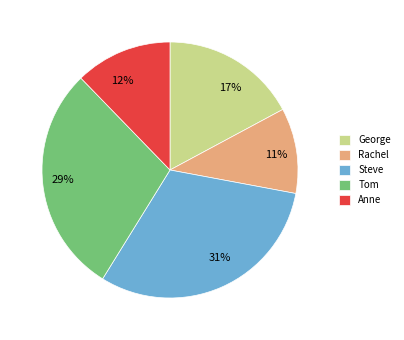

Which slice is the largest?

Steve